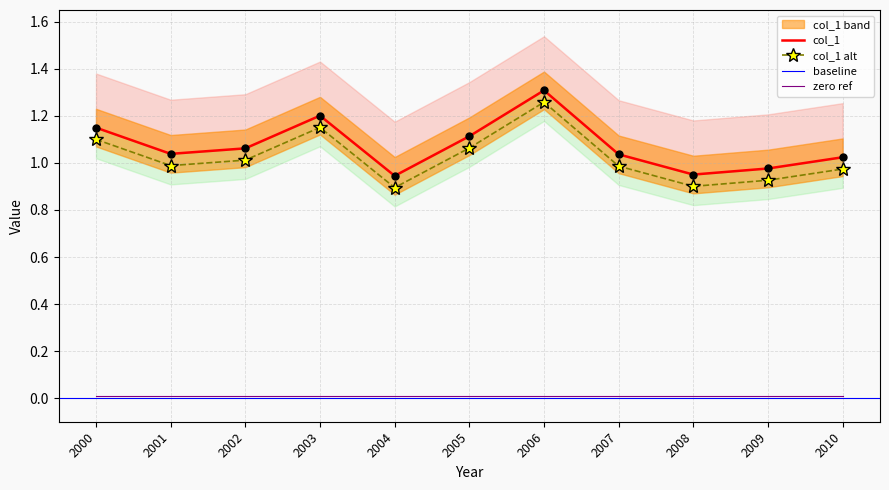

True or false: zero ref and col_1 alt intersect in this chart.

False